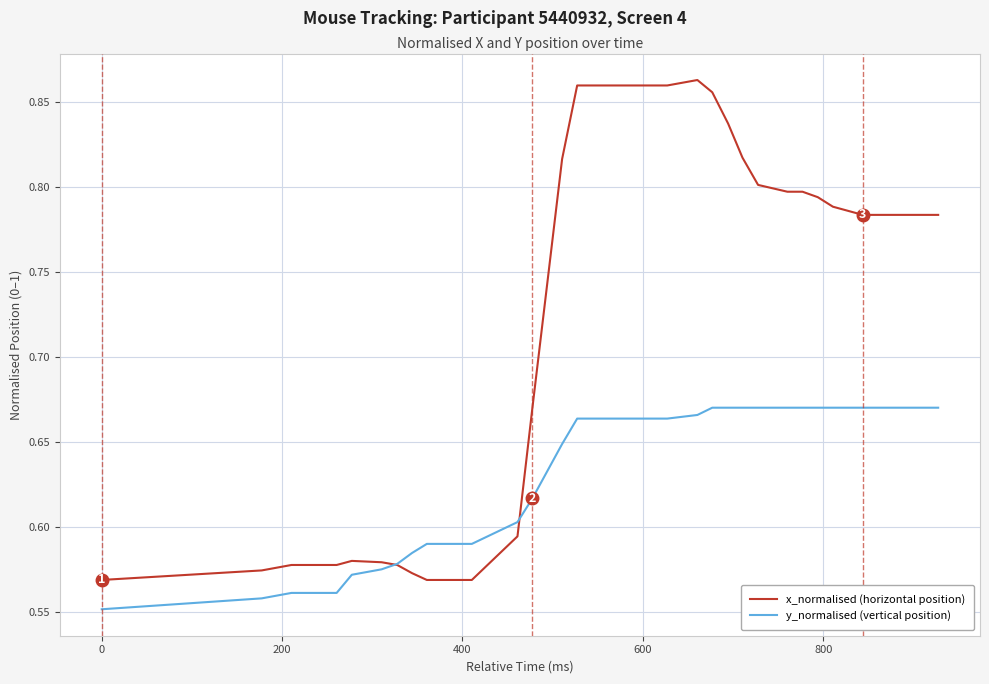

Which series has the largest range (max minus min)?

x_normalised (horizontal position)